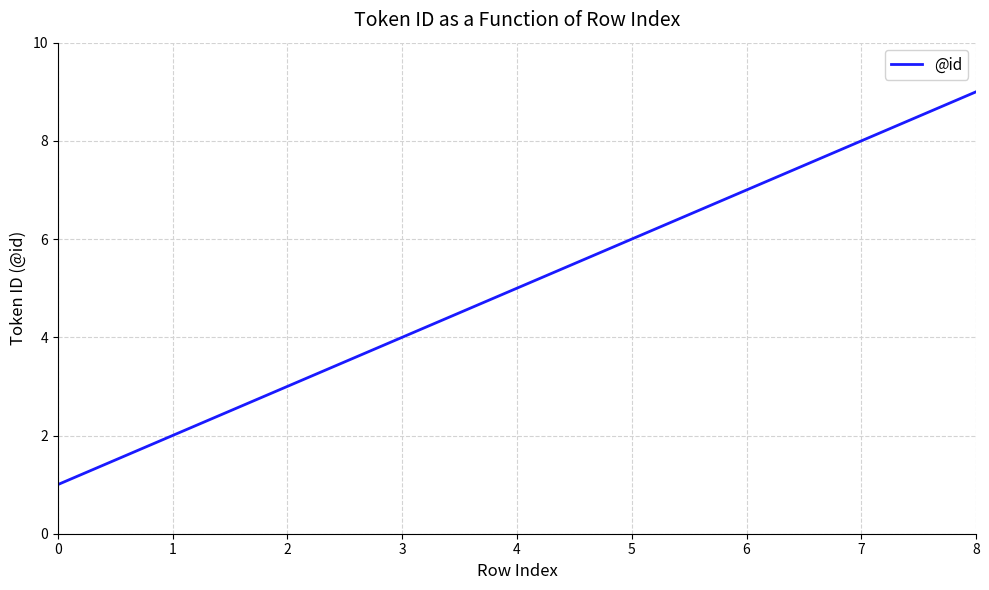

The chart shows a value of 4 at 2. True or false?

False